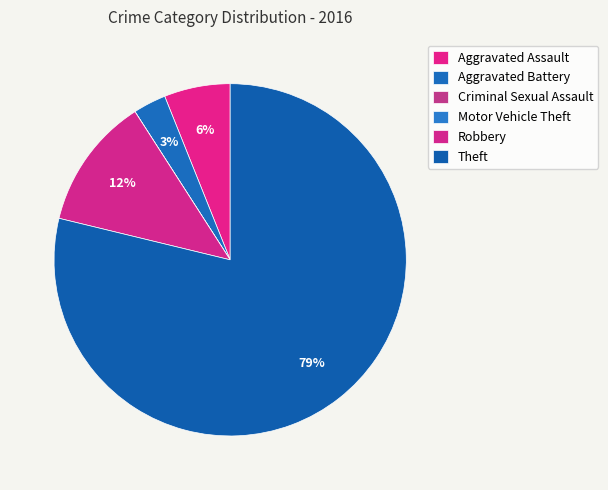

What percentage is NOT represented by Robbery?

87.9%